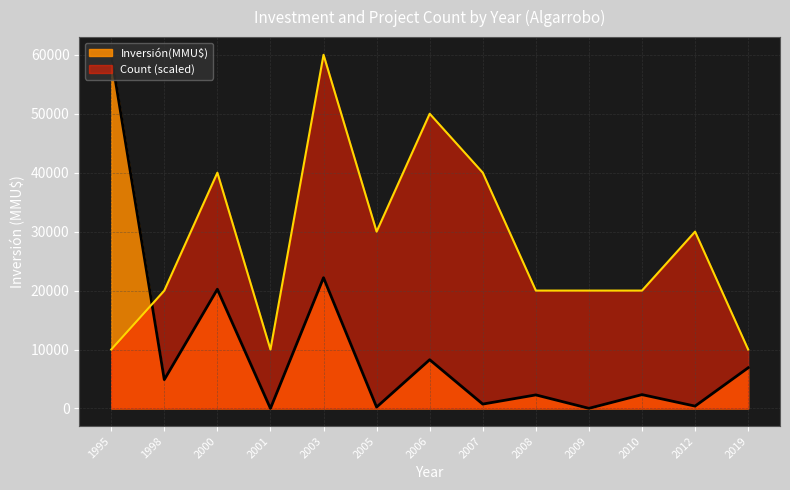

Between 14 and 15, which series saw the biggest shift?

Inversión(MMU$)